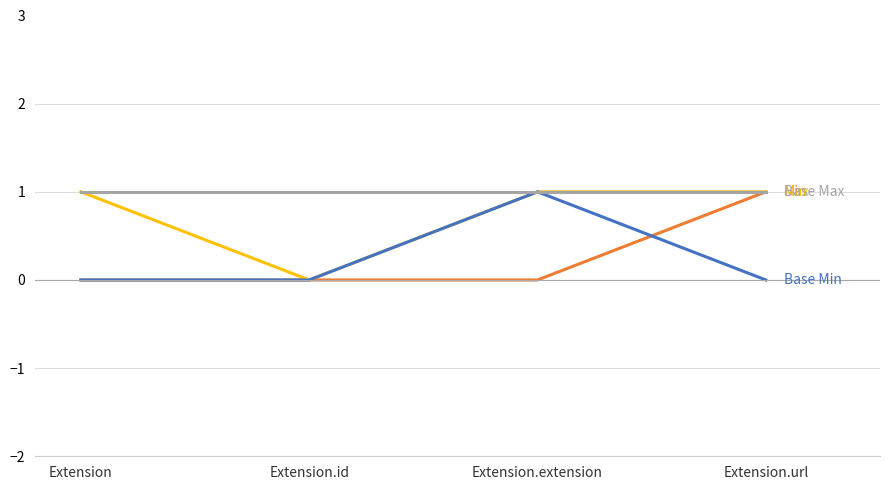

What is the total value across all series at Extension.extension?

3